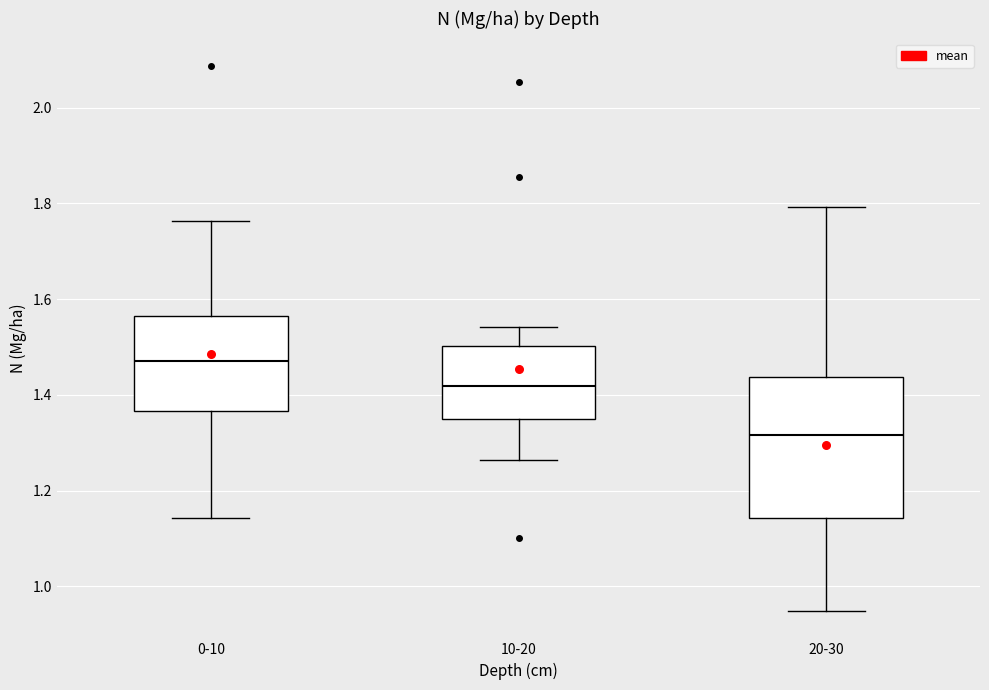

Reading left to right, read every box against the y-axis: the position of its median line, the range the box covers, and the ends of its whiskers. The values are not printed on the chart, so give them approximately, as read against the axis.

0-10: median 1.48, box 1.36 to 1.56, whiskers 1.14 to 1.76
10-20: median 1.42, box 1.36 to 1.50, whiskers 1.26 to 1.54
20-30: median 1.32, box 1.14 to 1.44, whiskers 0.94 to 1.80